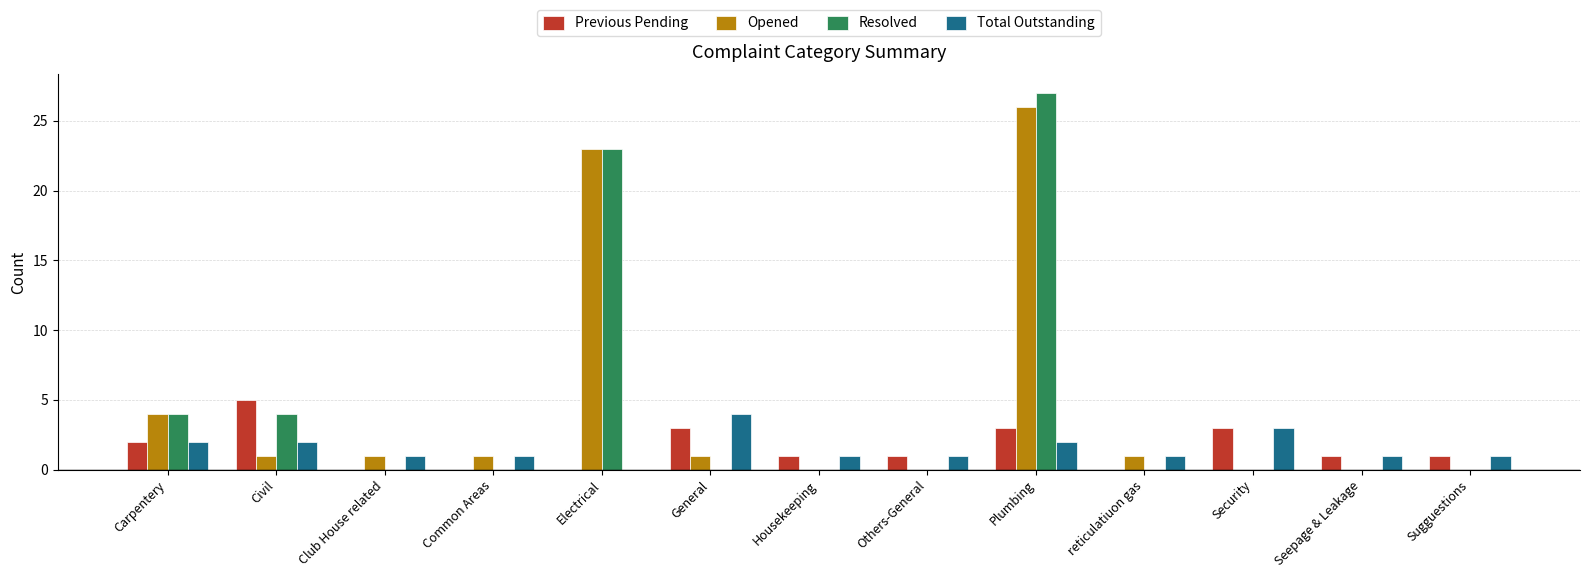

True or false: Total Outstanding has a value of 0 at Sugguestions.

False